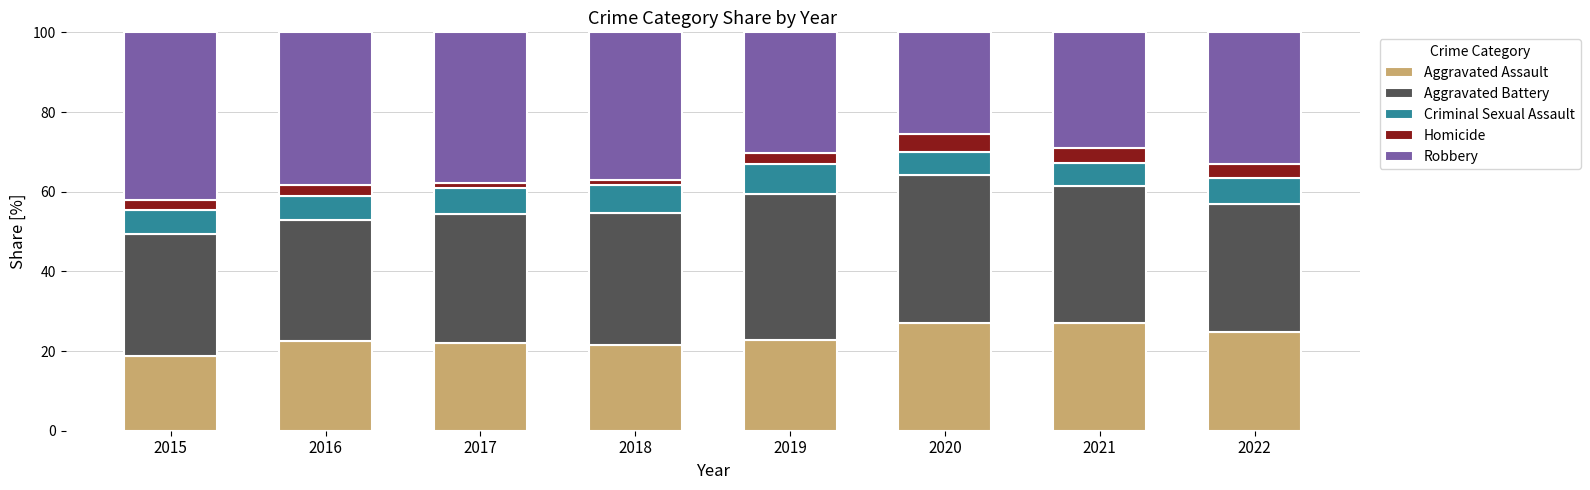

What are all the series names shown in the legend?

Aggravated Assault, Aggravated Battery, Criminal Sexual Assault, Homicide, Robbery